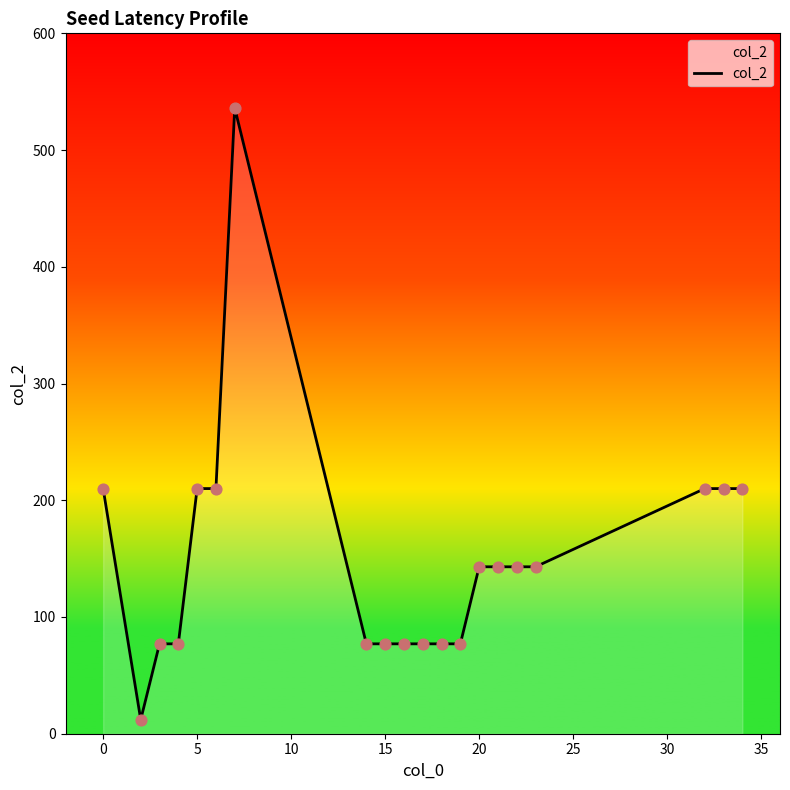

What is the smallest value displayed?

12